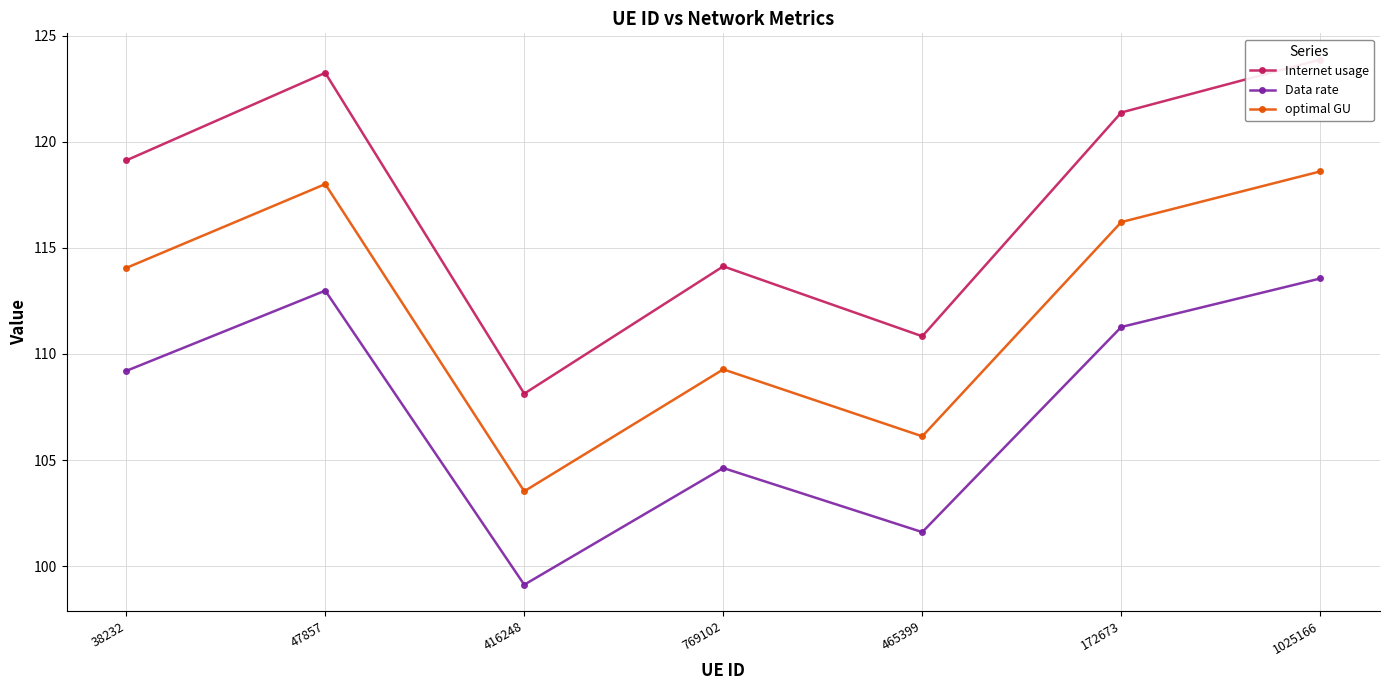

How many data points in optimal GU are above 114?

4